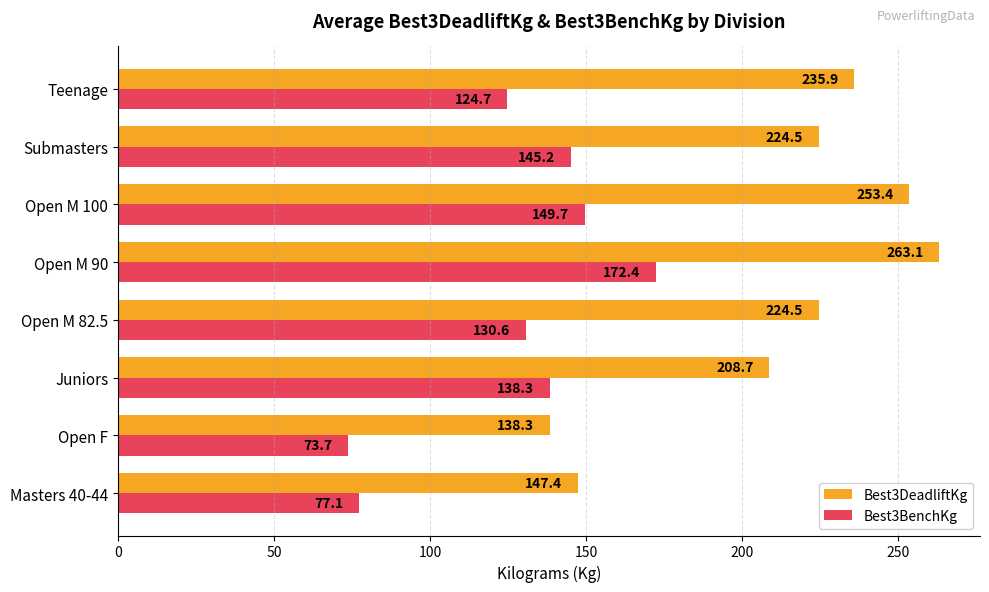

At which label is Best3BenchKg closest to 123?

Teenage